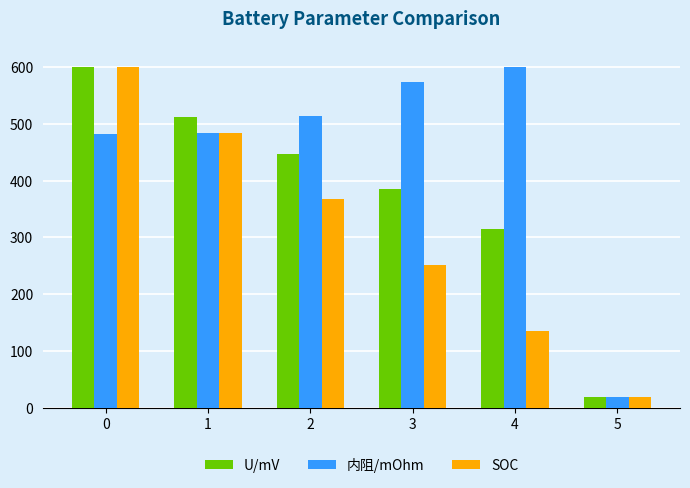

Count the number of categories in the chart.

6